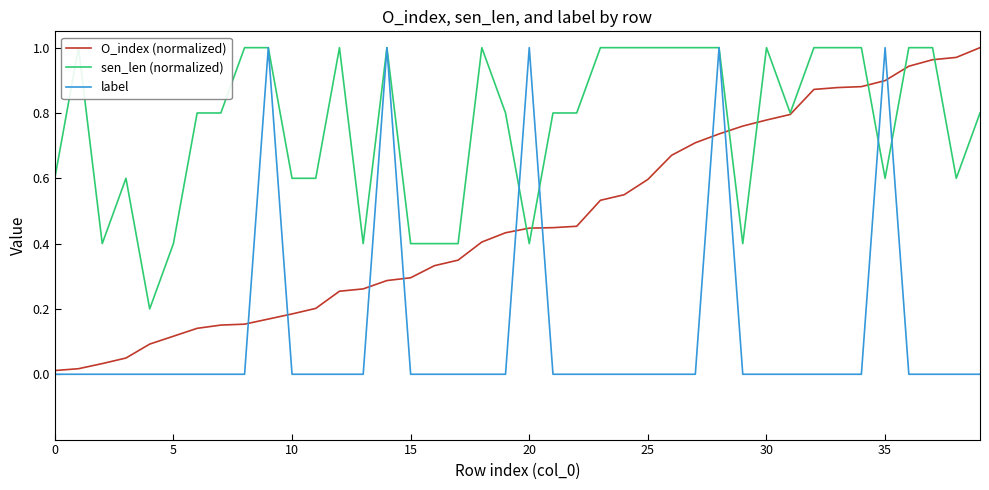

How many categories are shown in the chart?

40